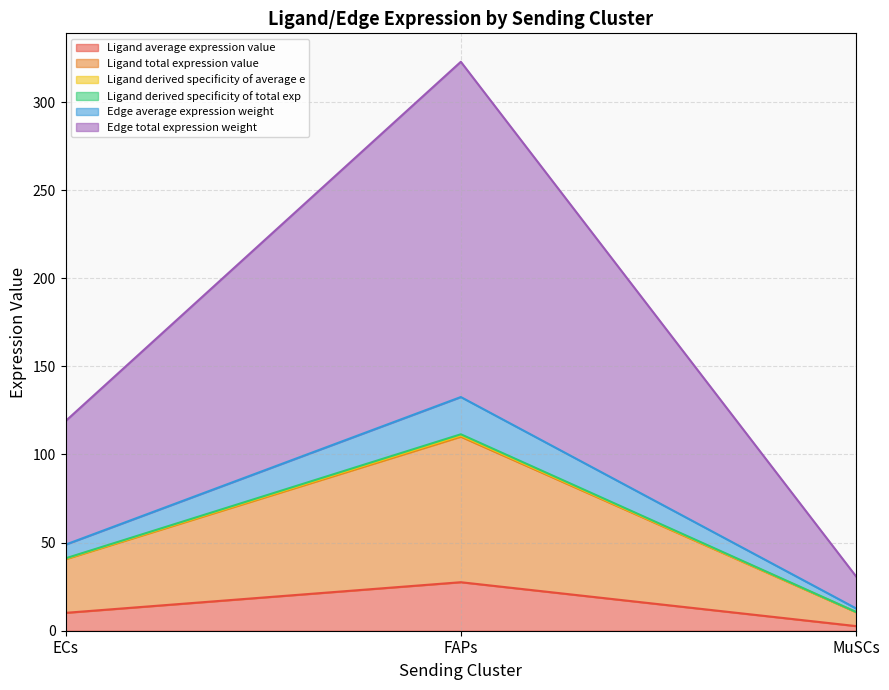

The Ligand derived specificity of average e series shows 6.5 at FAPs. True or false?

False